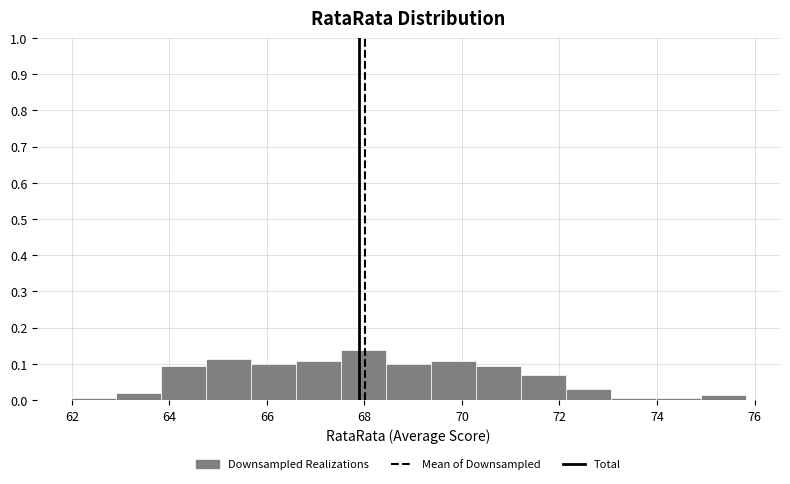

How tall is the bar that spans 68.4 to 69.4 on the x-axis? Neither the bar edges nor the heights are printed on the chart, so give them approximately, as read against the axes.

0.10